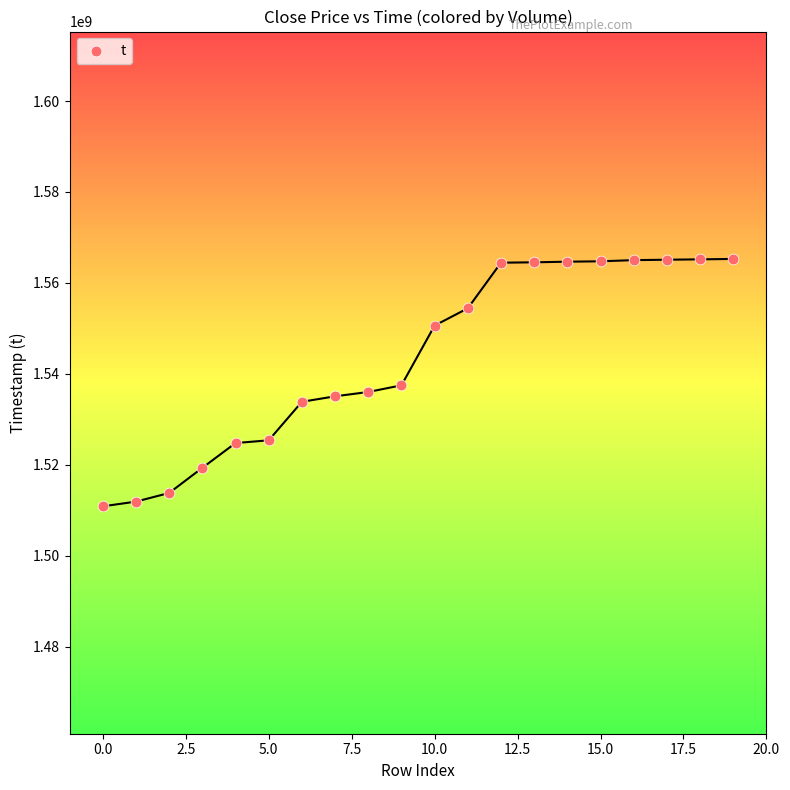

What is the range of Y values (max minus min)?

54394200